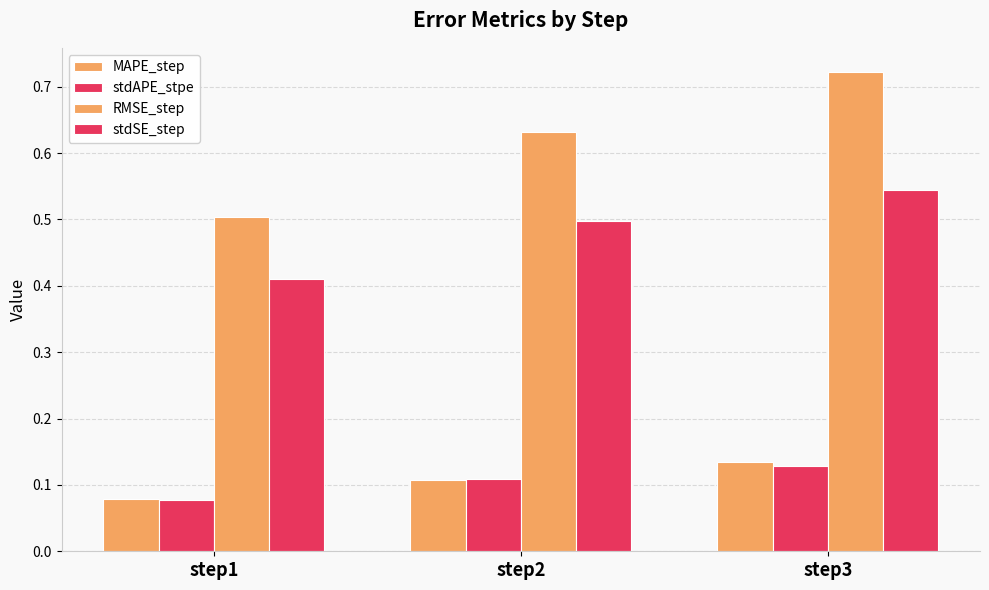

Which label corresponds to the smallest value in the chart?

step1